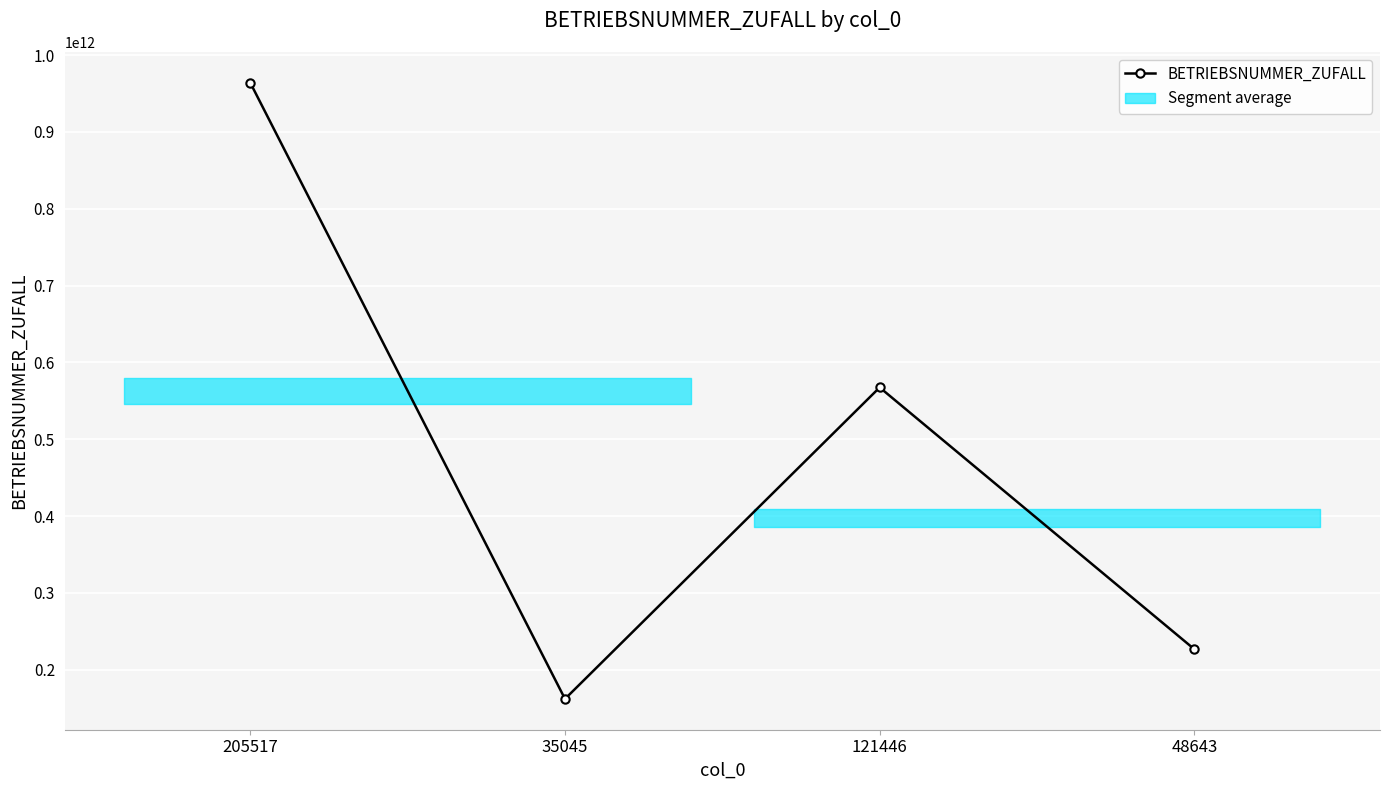

Reading left to right, extract all data points from this chart.

963873433107	162001997087	567388098774	226670750555